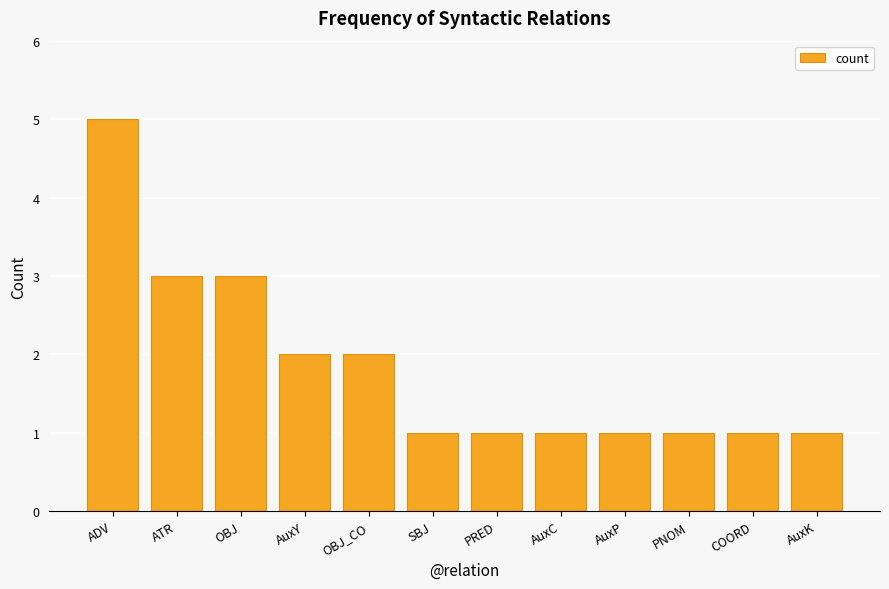

Reading left to right, extract all data points from this chart.

5	3	3	2	2	1	1	1	1	1	1	1